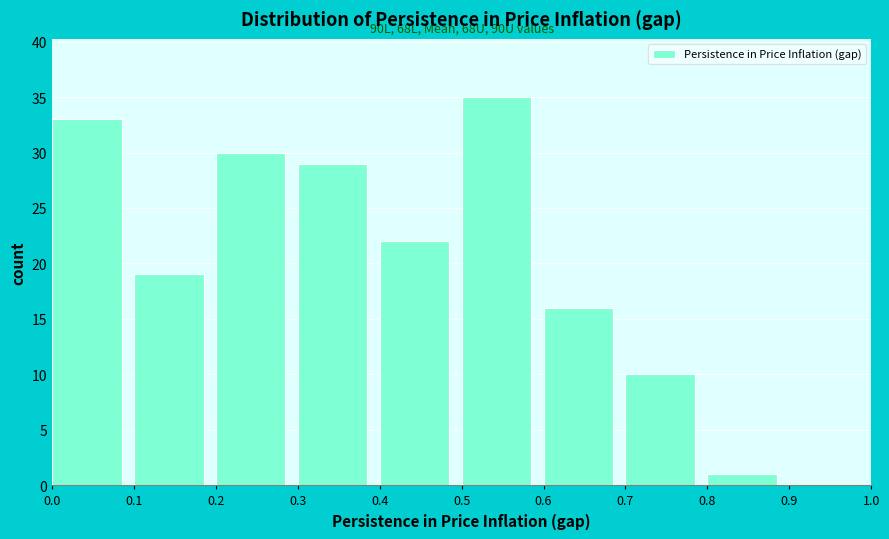

Over which range of the x-axis is the bar tallest?

0.5 to 0.6